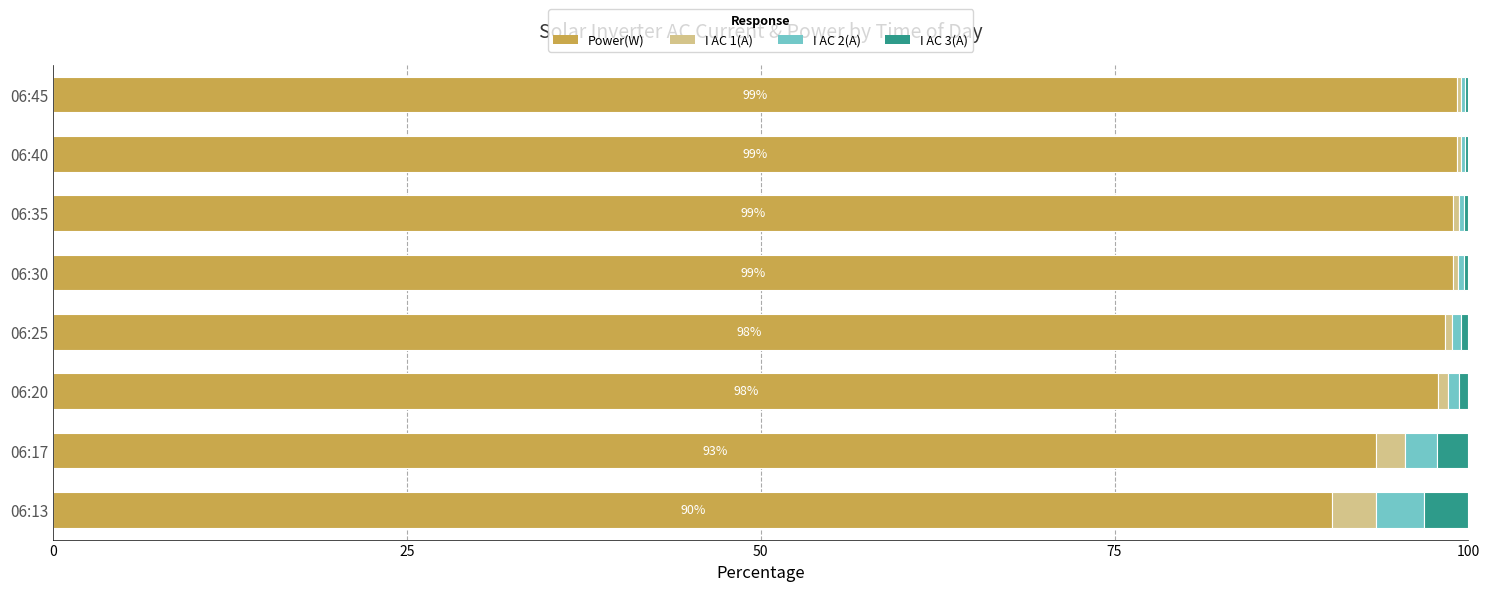

The Power(W) series shows 130.6 at 06:45. True or false?

False